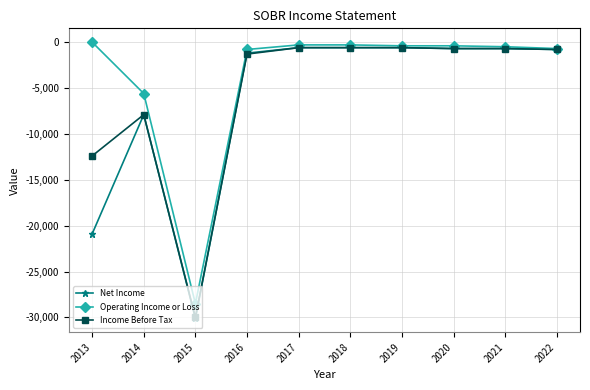

Which series changed the most between 2014 and 2016?

Net Income